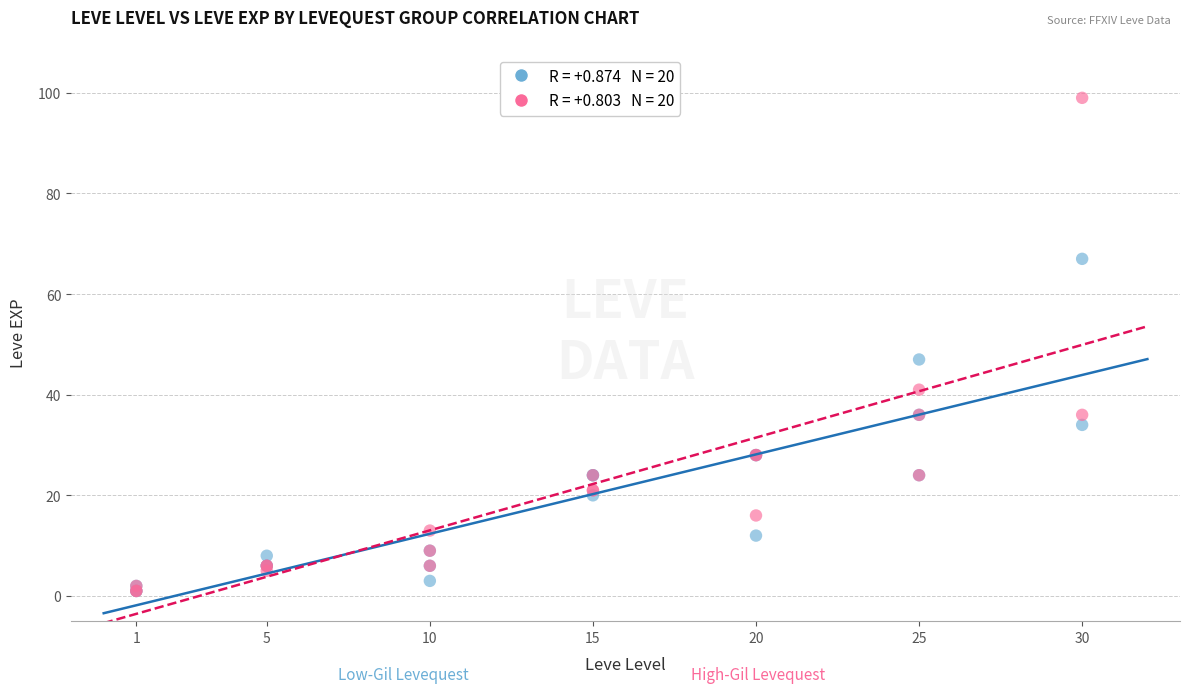

Across all series, what Y value is closest to 50?

47